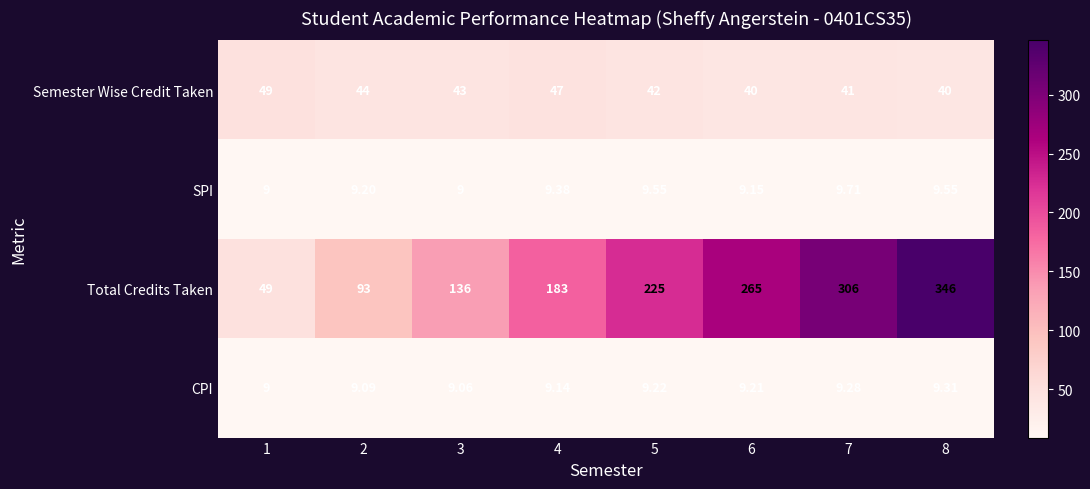

Which series has the widest spread of values?

Total Credits Taken